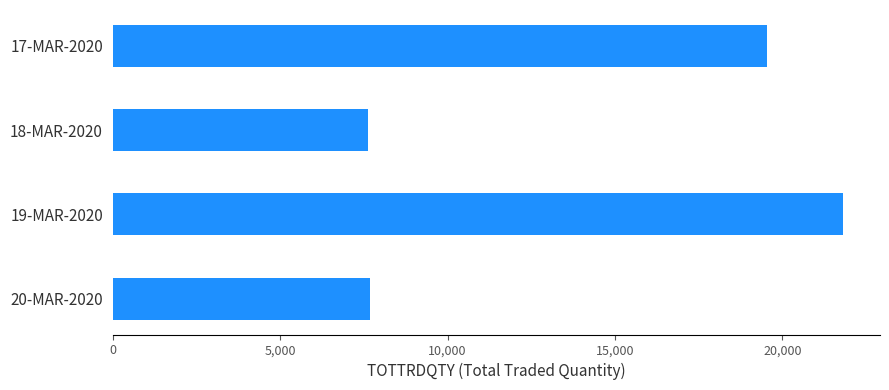

The chart shows a value of 19548 at 17-MAR-2020. True or false?

True